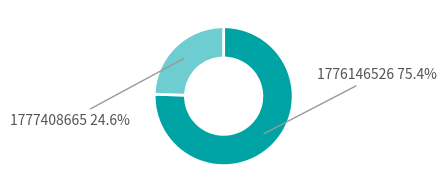

How many segments does this pie chart have?

2